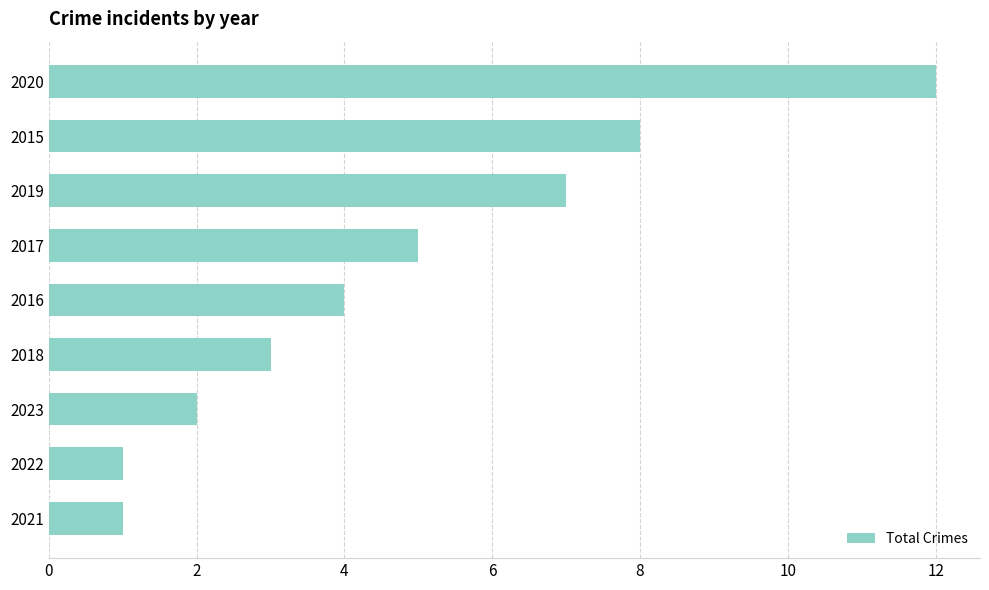

Is it true that the value at 2022 is 1?

True